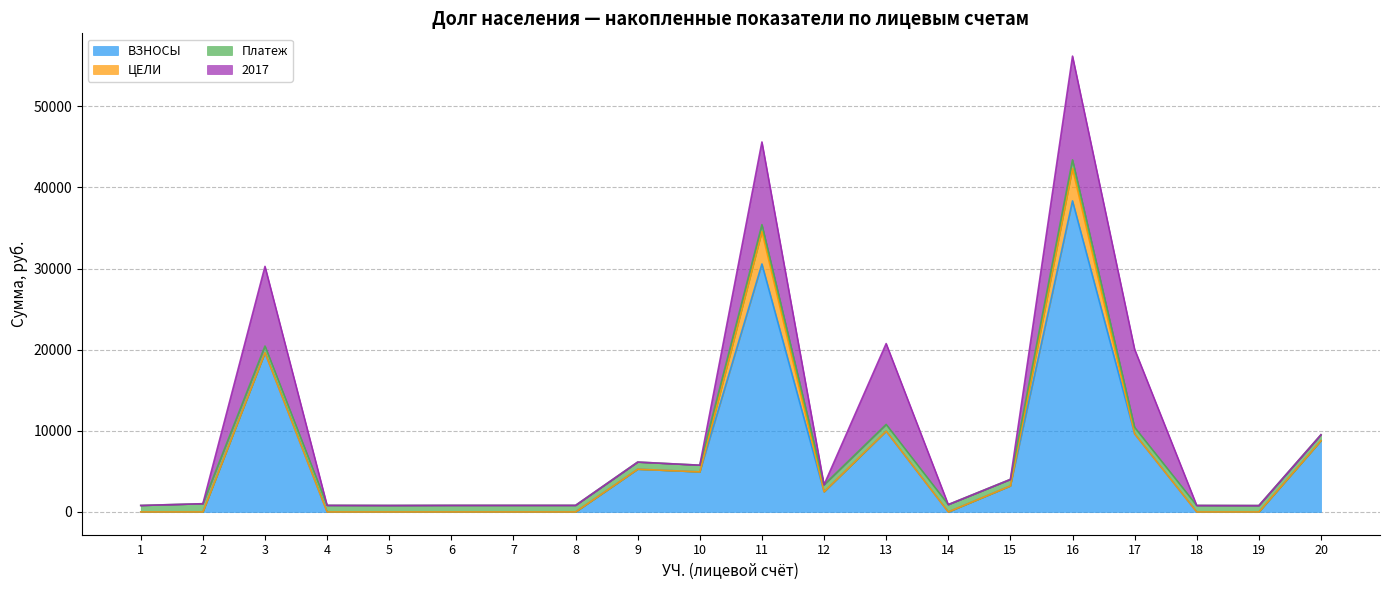

Which has a higher value, 4 or 14?

4